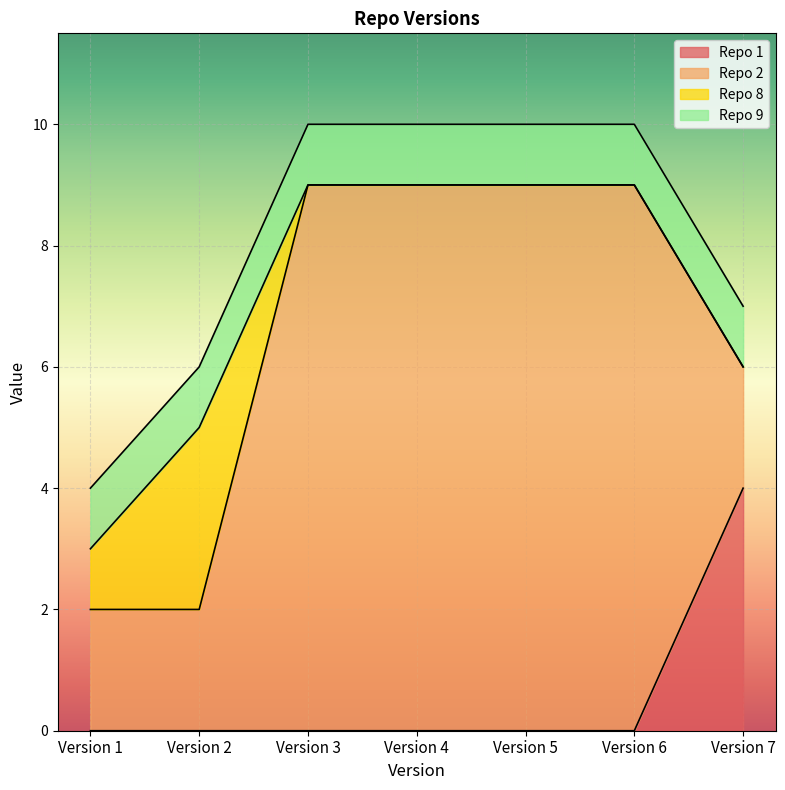

Read the Repo 9 value at Version 5.

1